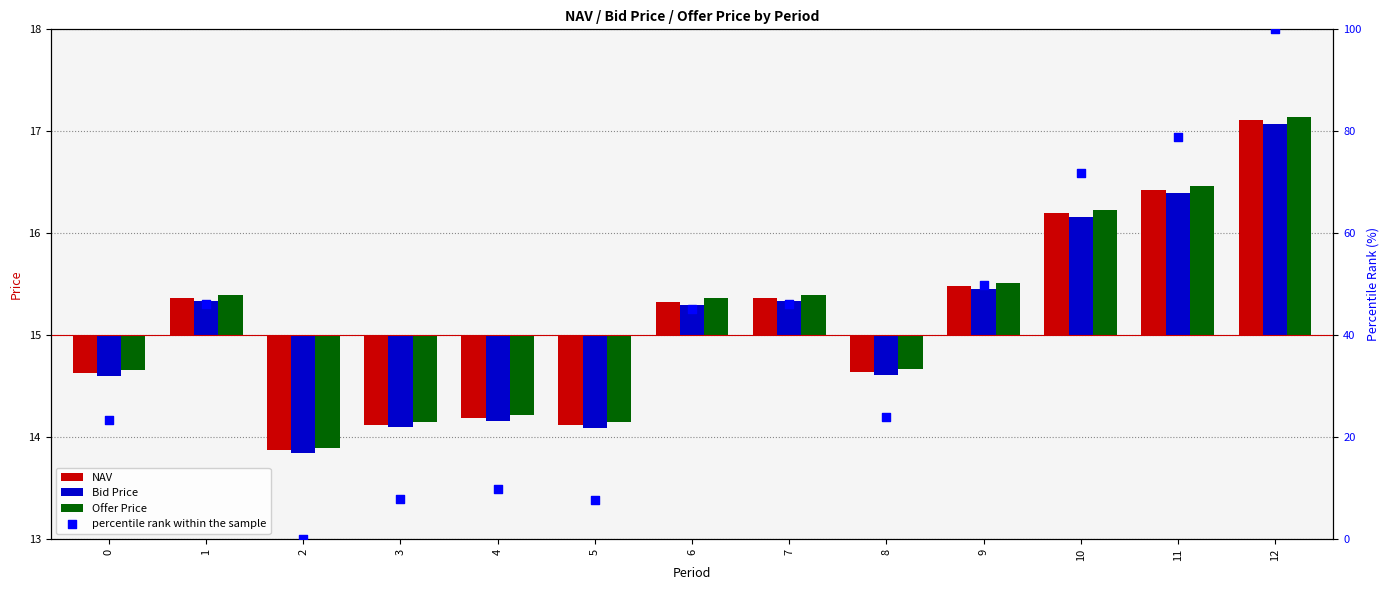

Which series has the largest total across all categories?

percentile rank within the sample